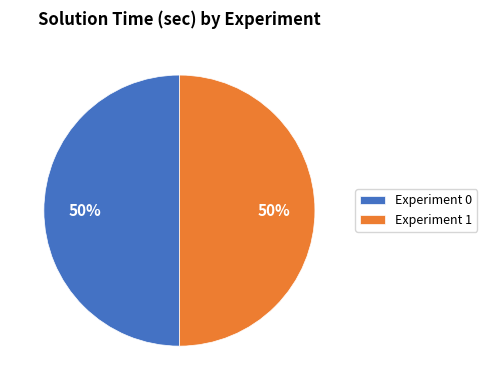

Is the sum of Experiment 1 and Experiment 0 greater than half?

Yes